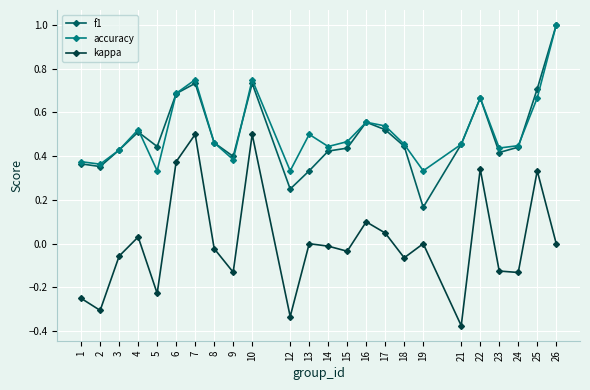

At which label does kappa first exceed 0?

4